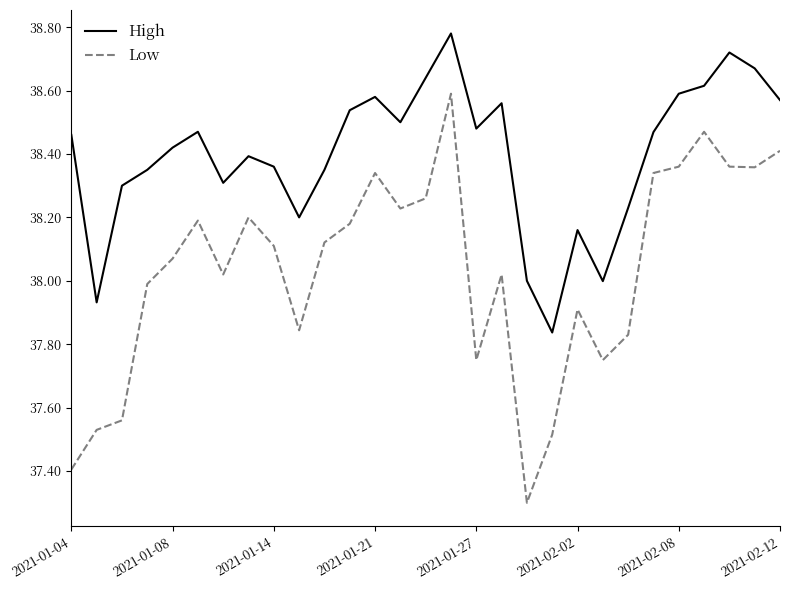

True or false: Low and High cross at least once.

False